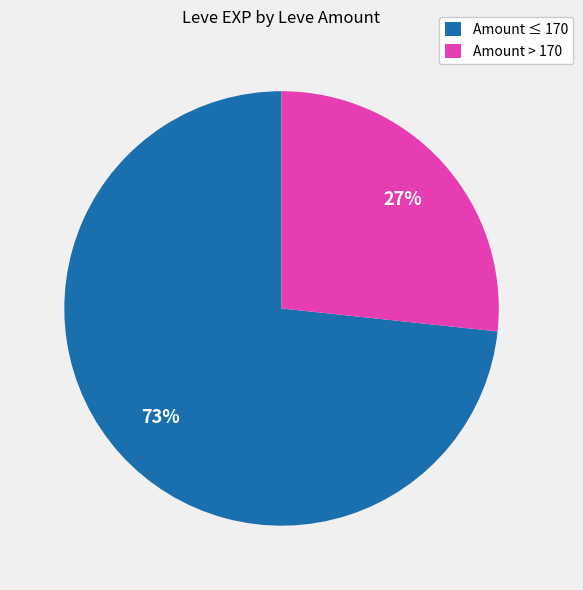

Do Amount ≤ 170 and Amount > 170 together represent more than half of the pie?

Yes